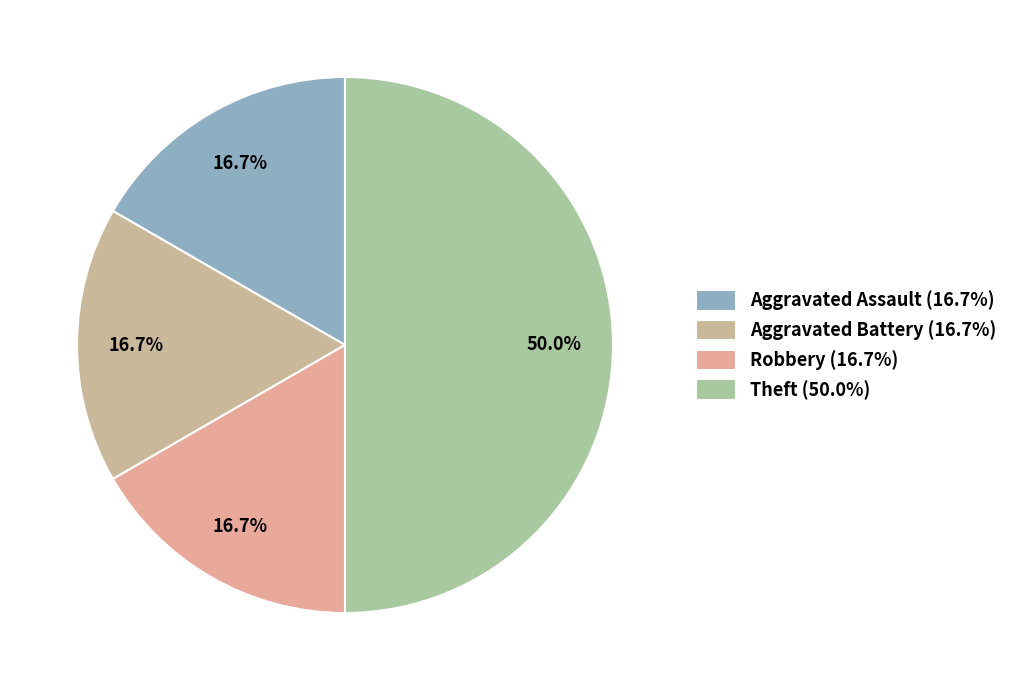

Combined, do Aggravated Assault and Theft account for over 50%?

Yes